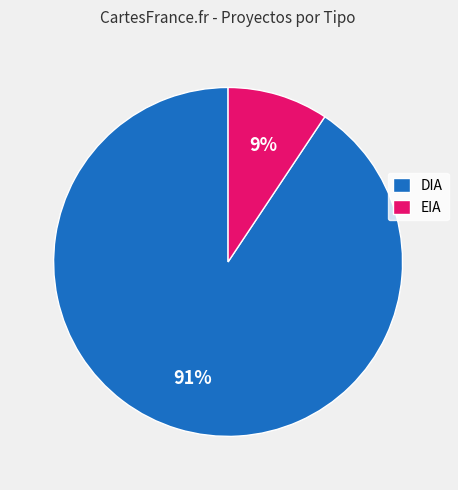

Combined, do DIA and EIA account for over 50%?

Yes